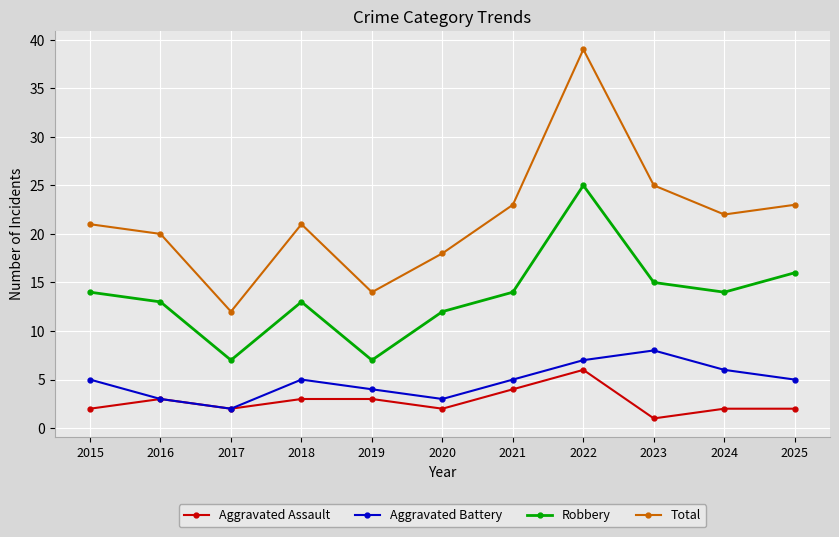

Which series has the largest total across all categories?

Total